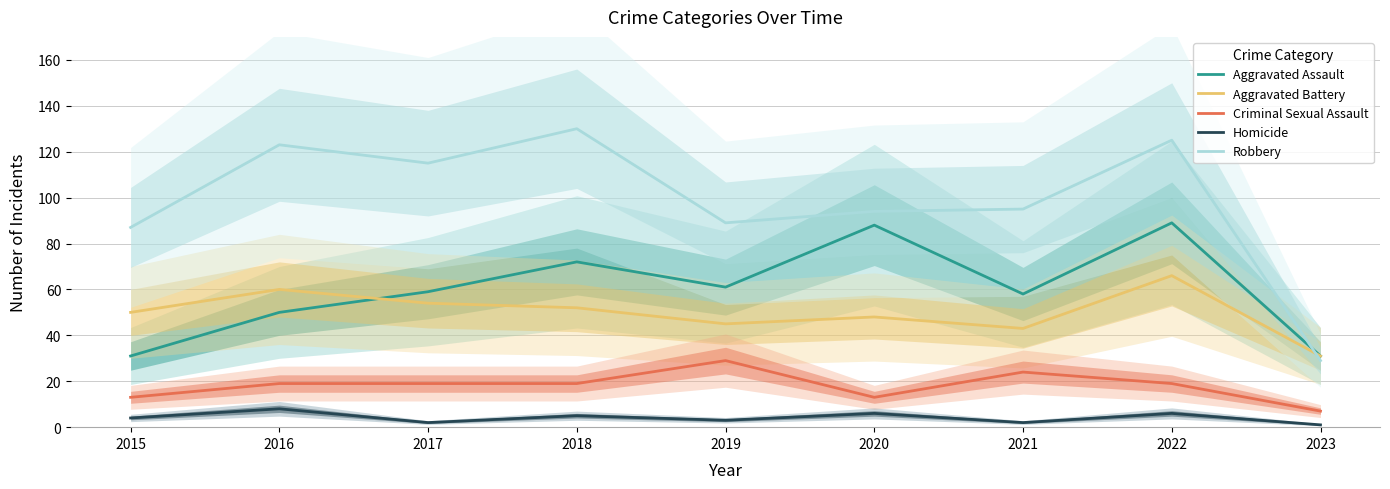

In Aggravated Battery, how many points are higher than both neighbors (excluding endpoints)?

3